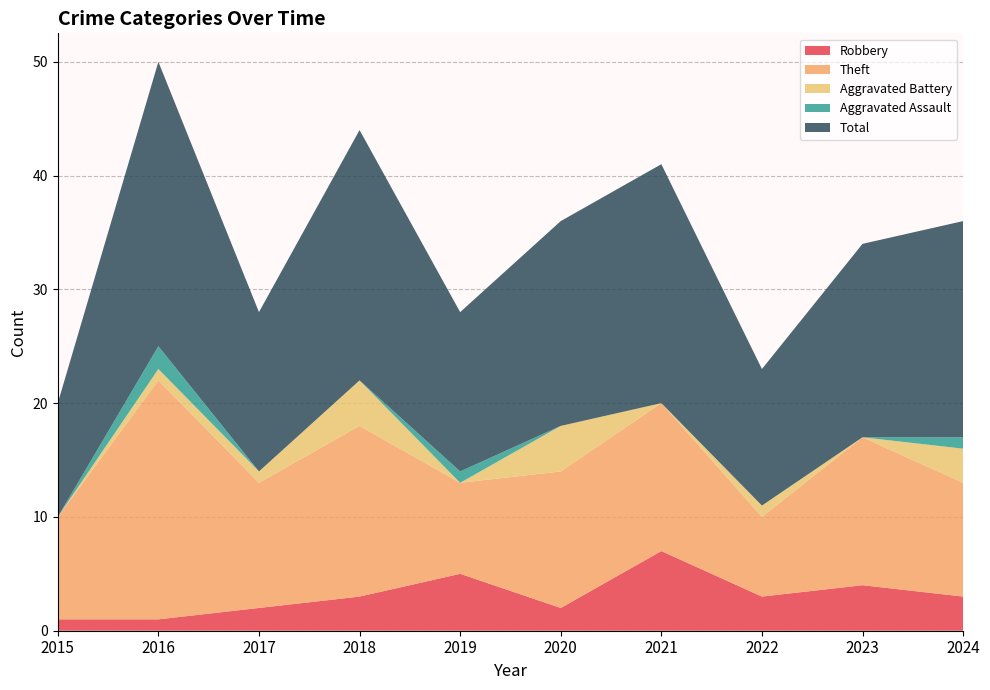

Reading left to right, extract all data points from this chart.

Robbery: 2015=1	2016=1	2017=2	2018=3	2019=5	2020=2	2021=7	2022=3	2023=4	2024=3
Theft: 2015=9	2016=21	2017=11	2018=15	2019=8	2020=12	2021=13	2022=7	2023=13	2024=10
Aggravated Battery: 2015=0	2016=1	2017=1	2018=4	2019=0	2020=4	2021=0	2022=1	2023=0	2024=3
Aggravated Assault: 2015=0	2016=2	2017=0	2018=0	2019=1	2020=0	2021=0	2022=0	2023=0	2024=1
Total: 2015=10	2016=25	2017=14	2018=22	2019=14	2020=18	2021=21	2022=12	2023=17	2024=19